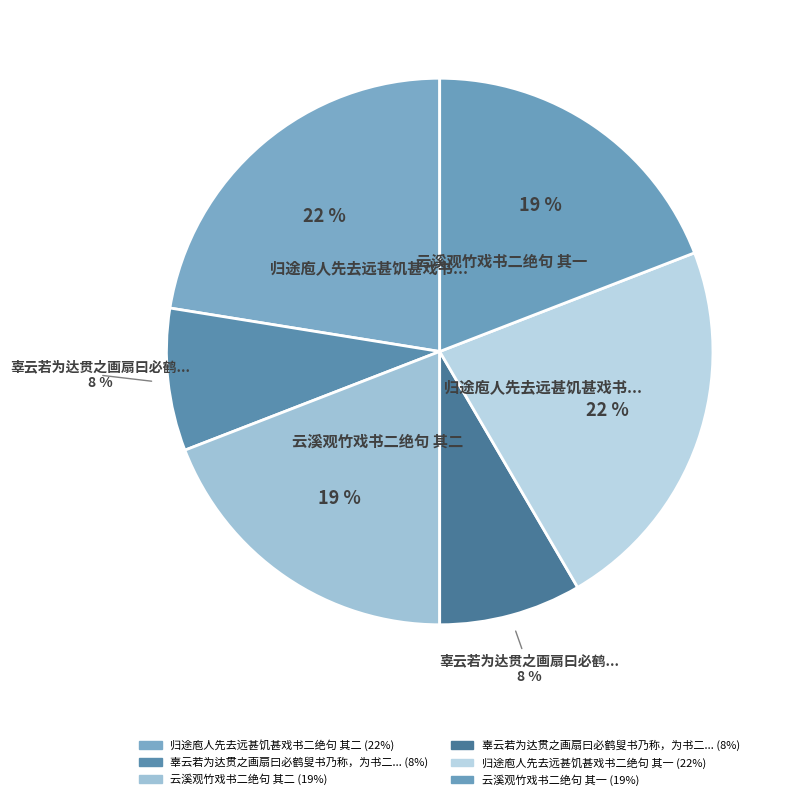

How many slices are in this pie chart?

6